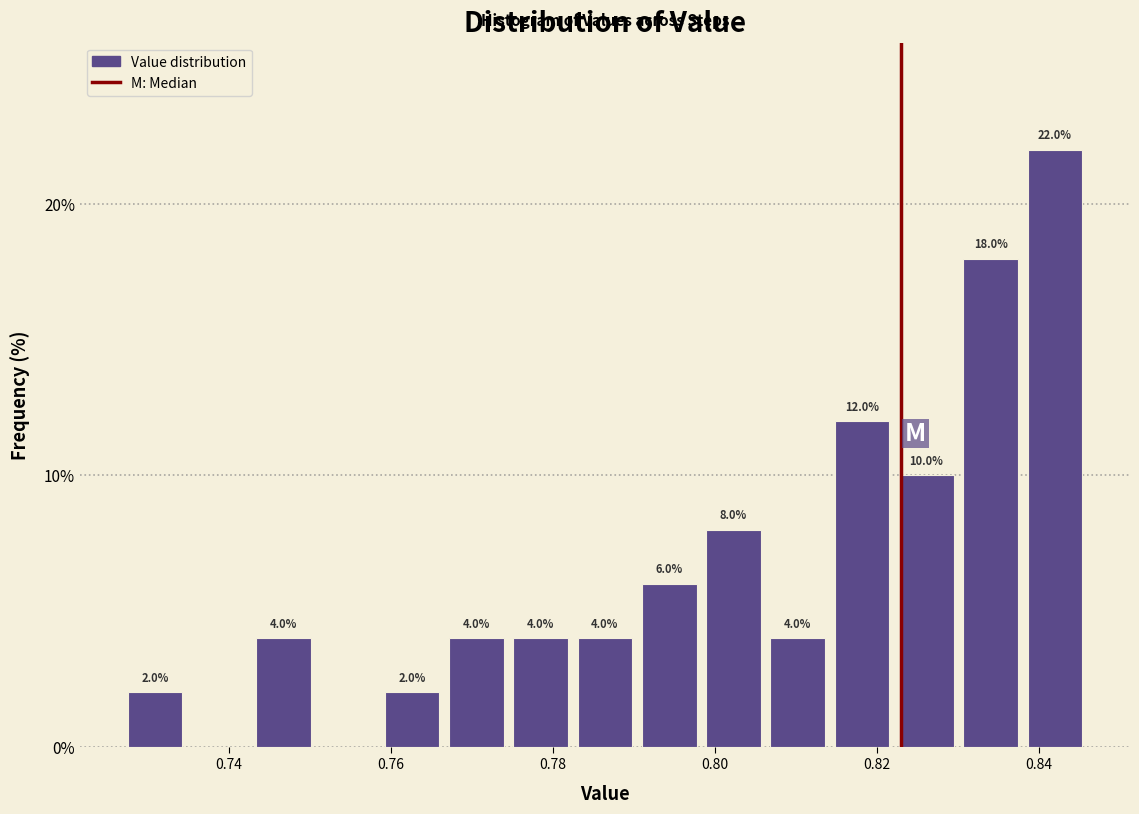

Read against the x-axis, roughly where is the centre of the tallest bar?

0.842